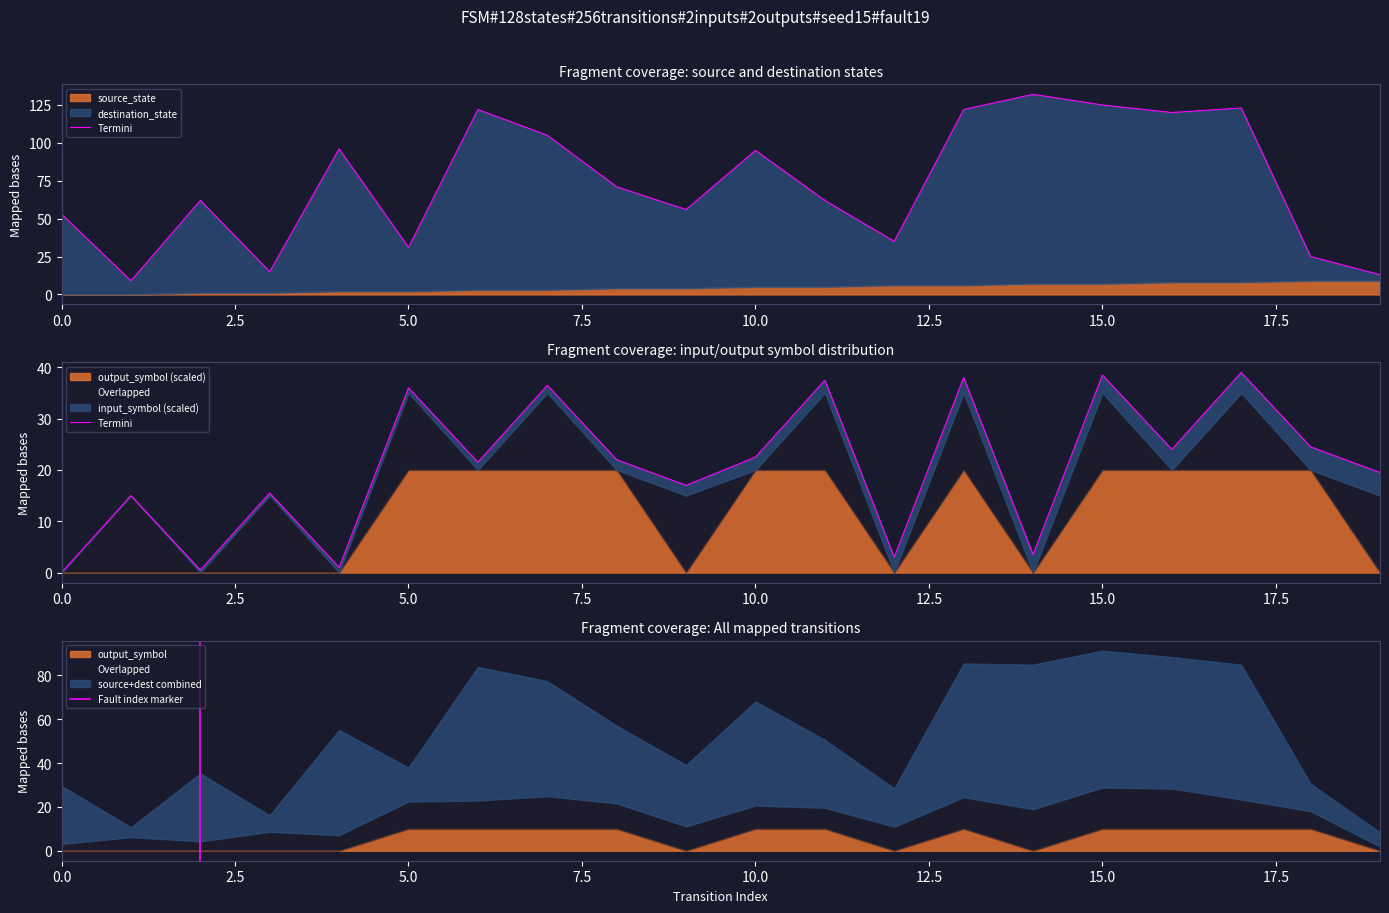

Rank the categories by output_symbol value from highest to lowest.

5, 6, 7, 8, 10, 11, 13, 15, 16, 17, 18, 0, 1, 2, 3, 4, 9, 12, 14, 19